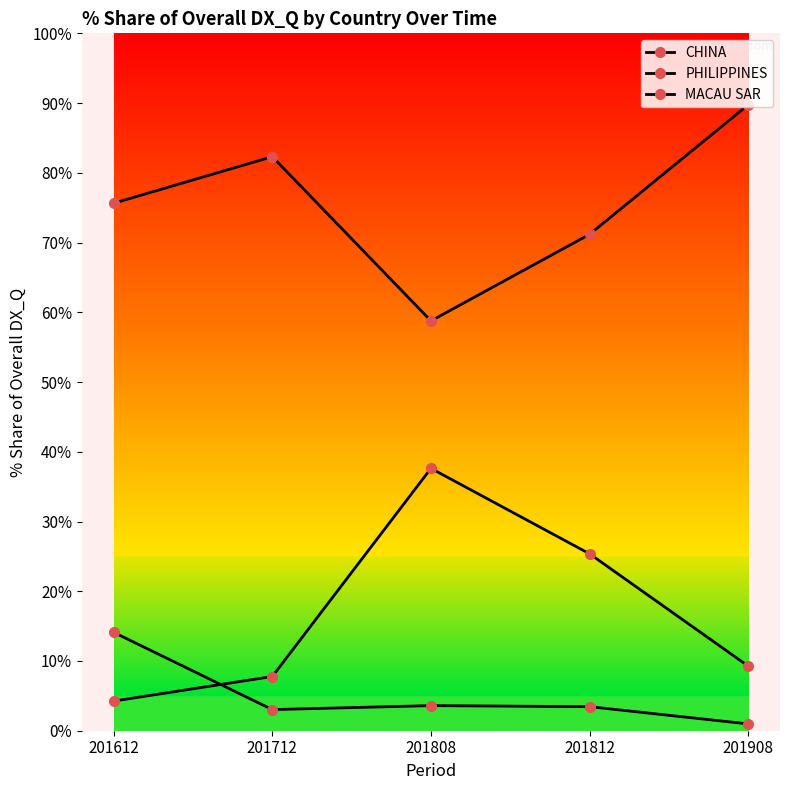

Reading left to right, transcribe all the data shown in this chart.

CHINA: 201612=75.6	201712=82.3	201808=58.8	201812=71.2	201908=89.8
PHILIPPINES: 201612=4.3	201712=7.8	201808=37.6	201812=25.4	201908=9.3
MACAU SAR: 201612=14.1	201712=3.0	201808=3.6	201812=3.4	201908=1.0